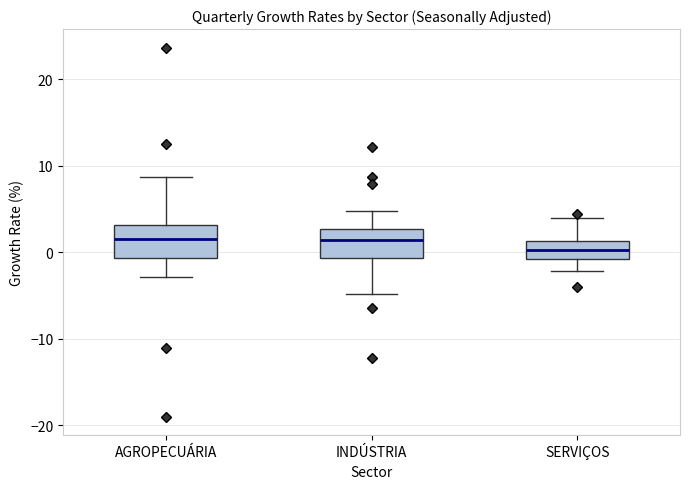

Reading left to right, transcribe this box plot: for each box, give where its median line is, the range the box spans, and where its two whiskers end, as read against the y-axis. The values are not printed on the chart, so give them approximately, as read against the axis.

AGROPECUÁRIA: median 2, box -1 to 3, whiskers -3 to 9
INDÚSTRIA: median 1, box -1 to 3, whiskers -5 to 5
SERVIÇOS: median 0, box -1 to 1, whiskers -2 to 4